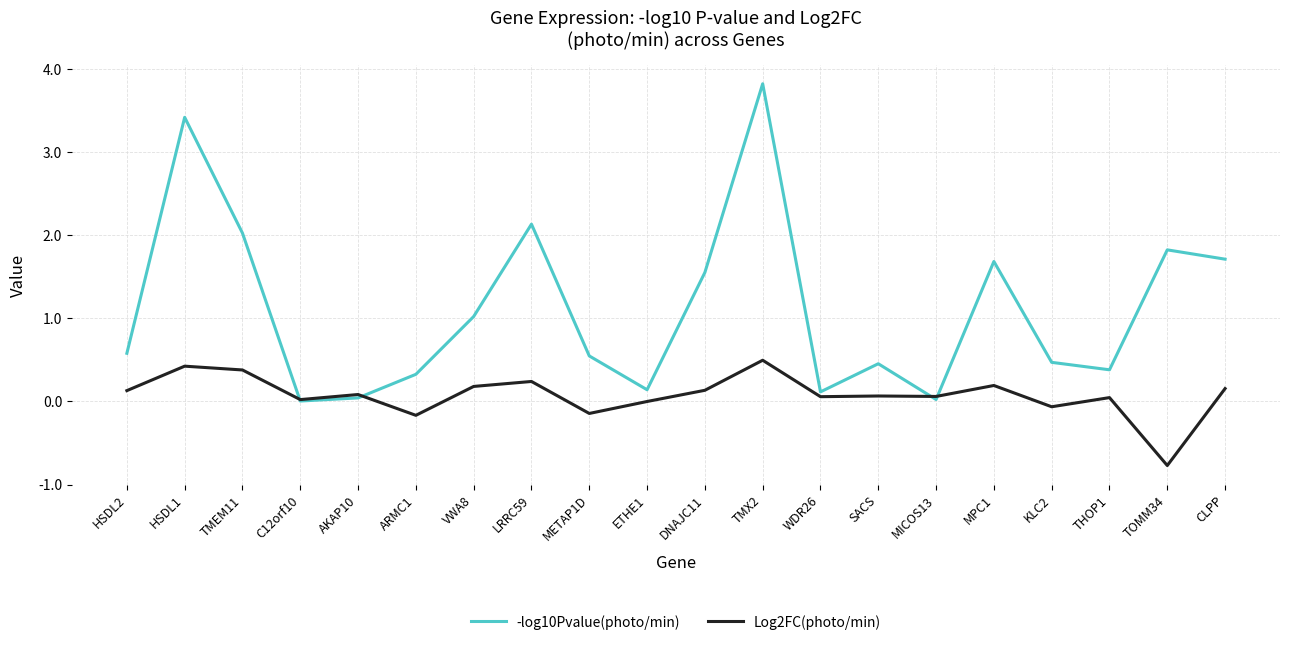

What are all the series names shown in the legend?

-log10Pvalue(photo/min), Log2FC(photo/min)